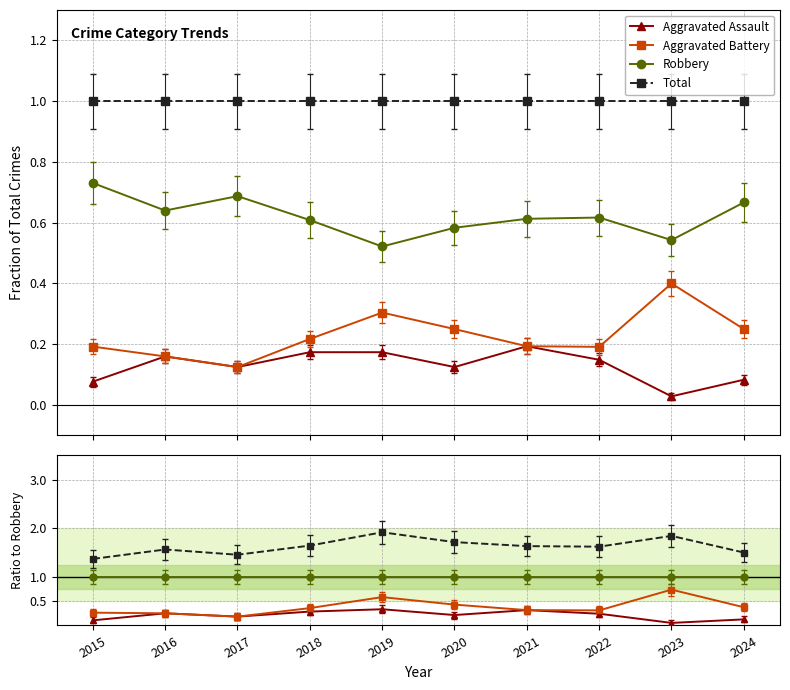

Reading right to left, extract all data points from this chart.

Aggravated Assault: 0.1	0.1	0.2	0.3	0.2	0.3	0.3	0.2	0.2	0.1
Aggravated Battery: 0.4	0.7	0.3	0.3	0.4	0.6	0.4	0.2	0.2	0.3
Robbery: 1.0	1.0	1.0	1.0	1.0	1.0	1.0	1.0	1.0	1.0
Total: 1.5	1.8	1.6	1.6	1.7	1.9	1.6	1.5	1.6	1.4